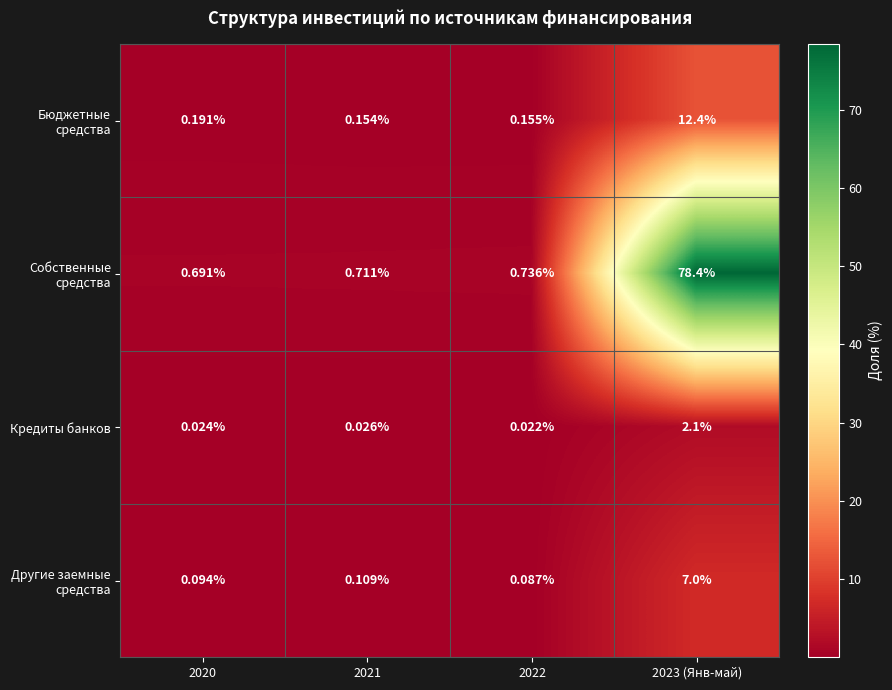

Between 2021 and 2023 (Янв-май), which series saw the biggest shift?

Собственные средства